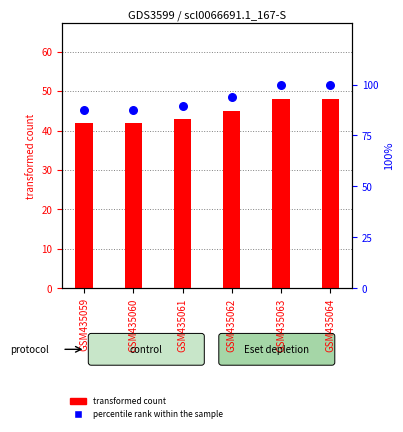

At which category is the sum across all series the highest?

GSM435063